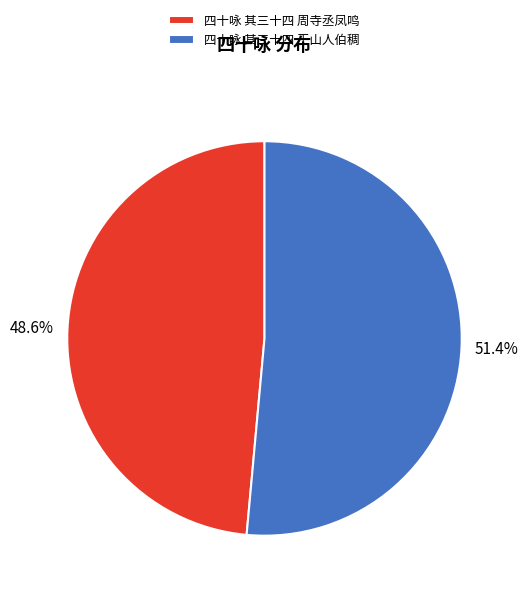

True or false: 四十咏 其三十四 王山人伯稠 accounts for 40% of the total.

False